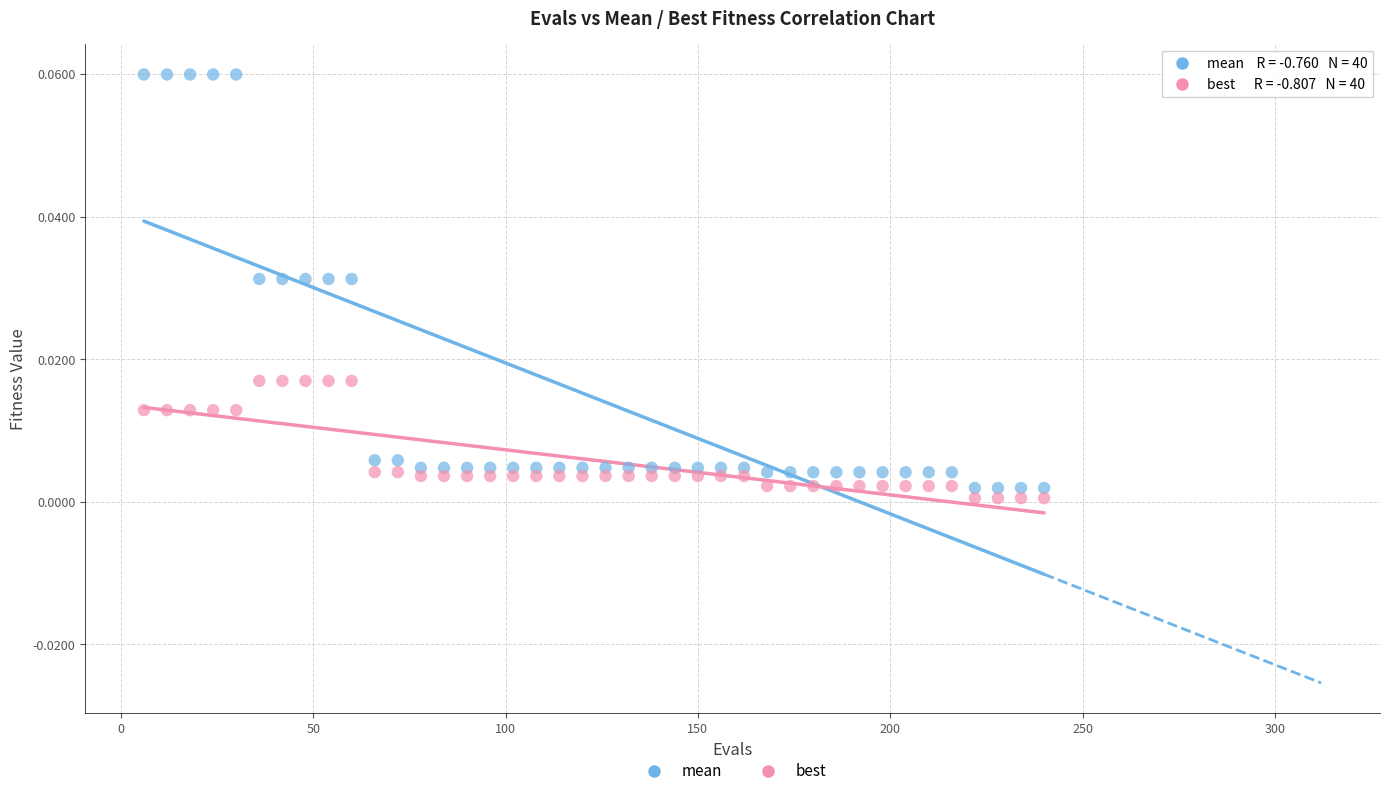

What are all the series names shown in the legend?

mean, best